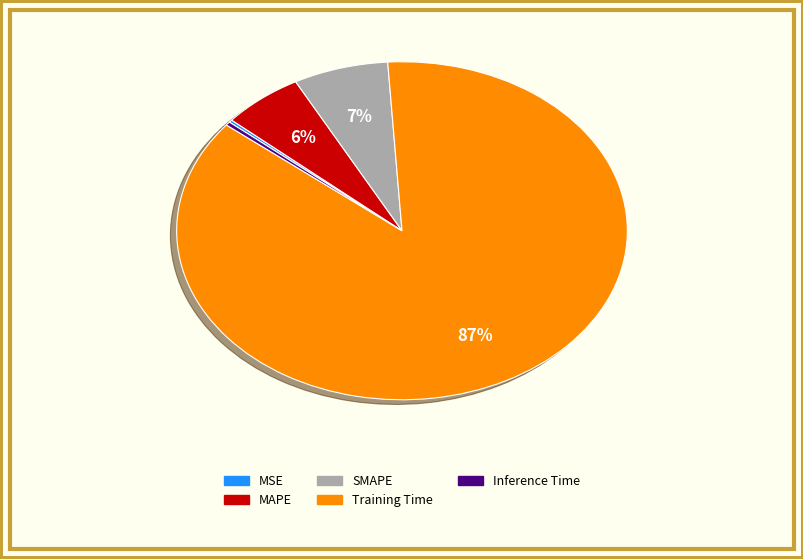

To the nearest percent, what is the difference between the largest and smallest slice percentages?

87%